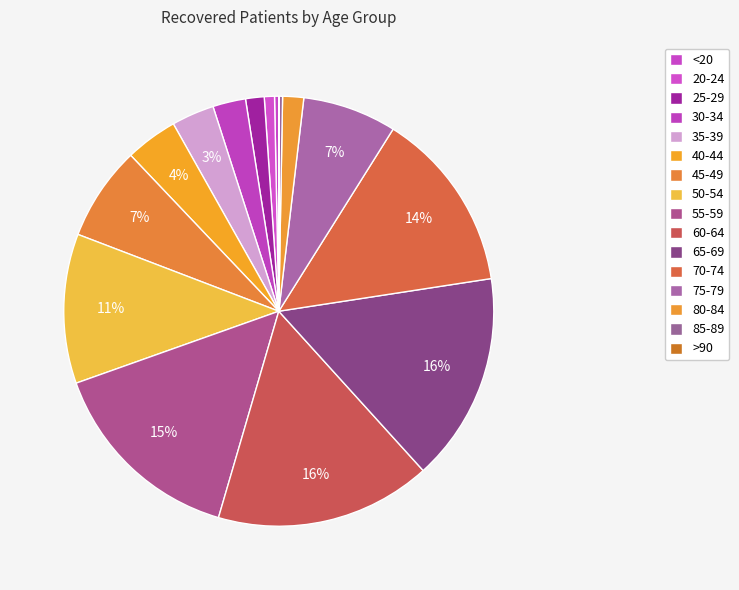

Is there a majority slice in this chart?

No